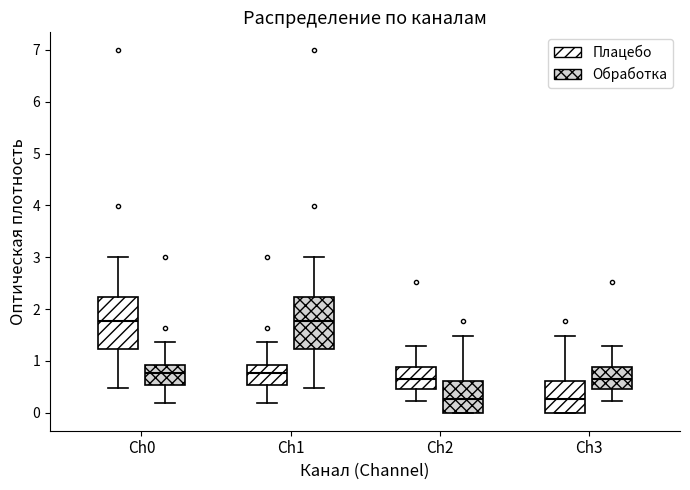

Where is the upper edge of the box for Ch2 (Обработка) on the y-axis? The values are not printed on the chart, so give them approximately, as read against the axis.

0.6